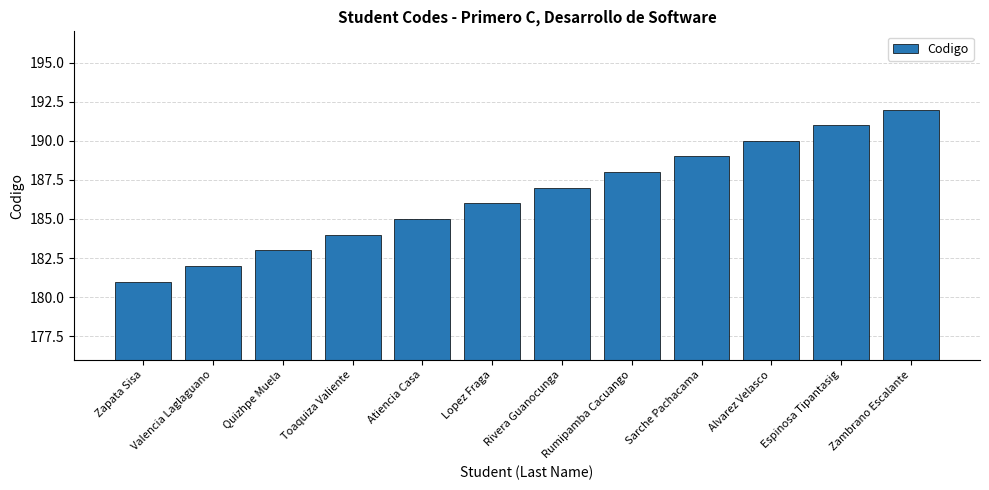

How many categories are shown in the chart?

12